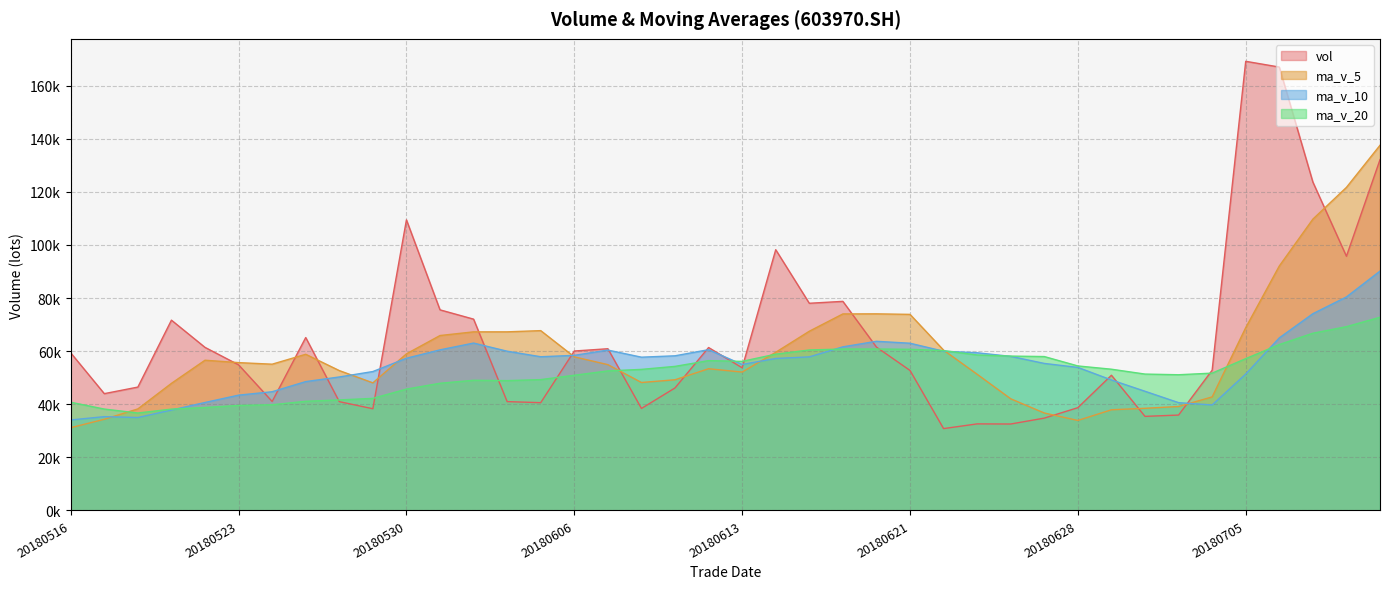

How many series are shown in this chart?

4